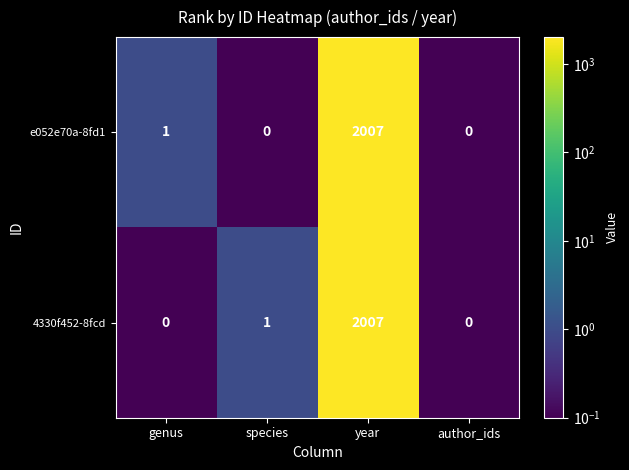

Reading right to left, extract all data points from this chart.

e052e70a-8fd1: author_ids=0	year=2007	species=0	genus=1
4330f452-8fcd: author_ids=0	year=2007	species=1	genus=0